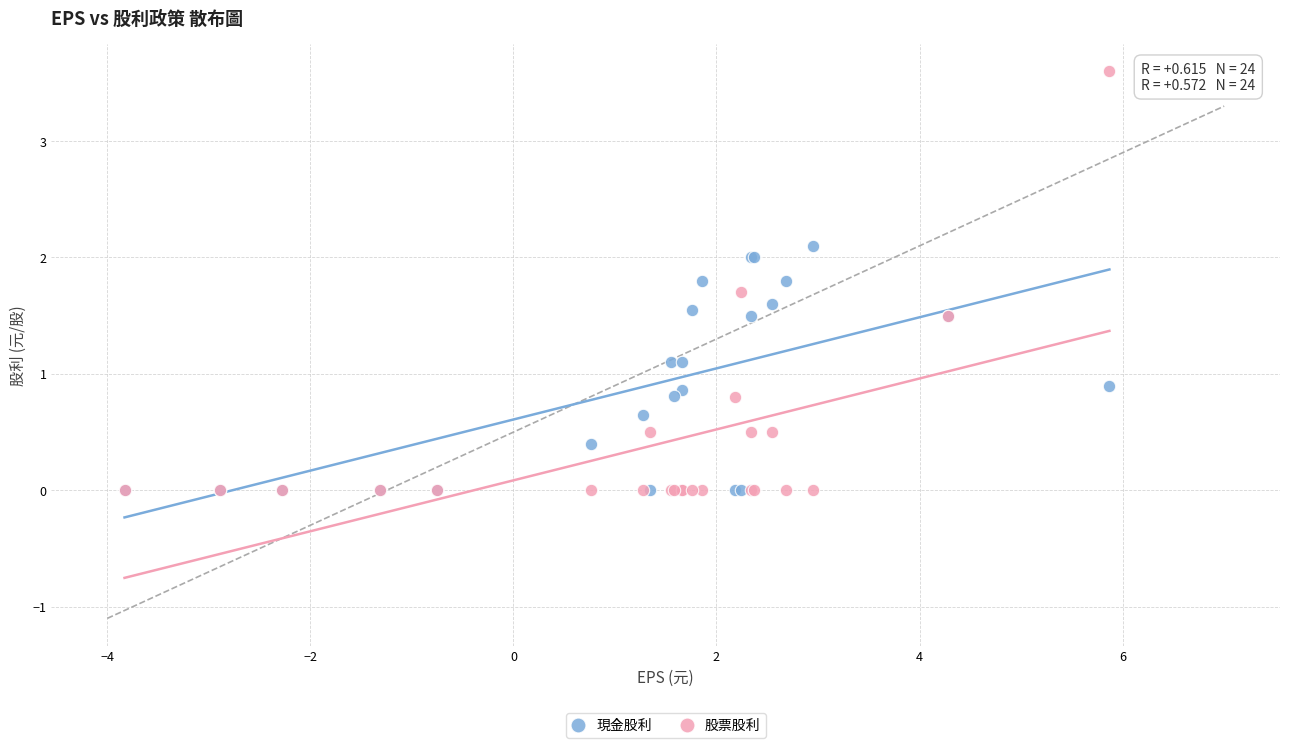

Which series has the largest Y range (max minus min)?

股票股利